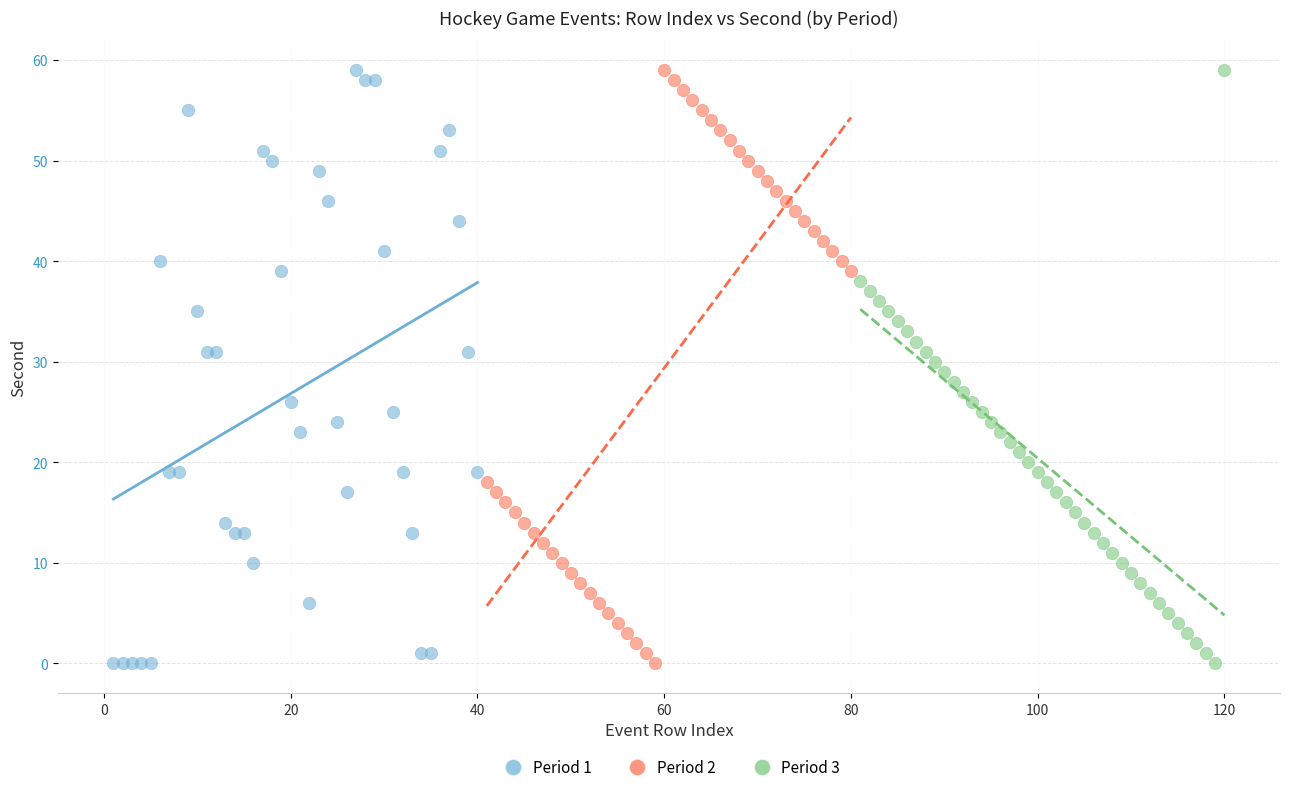

What are all the series names shown in the legend?

Period 1, Period 2, Period 3